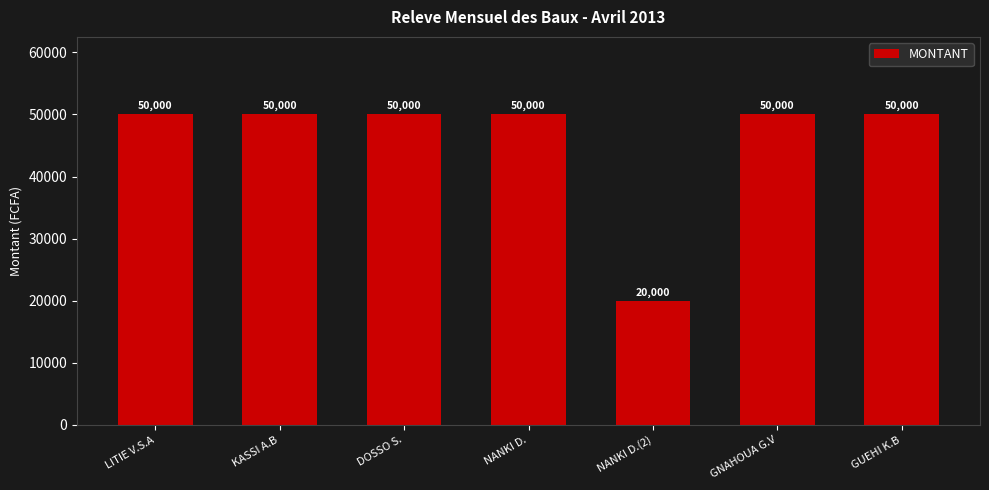

What is the label of the 2nd bar from the right?

GNAHOUA G.V